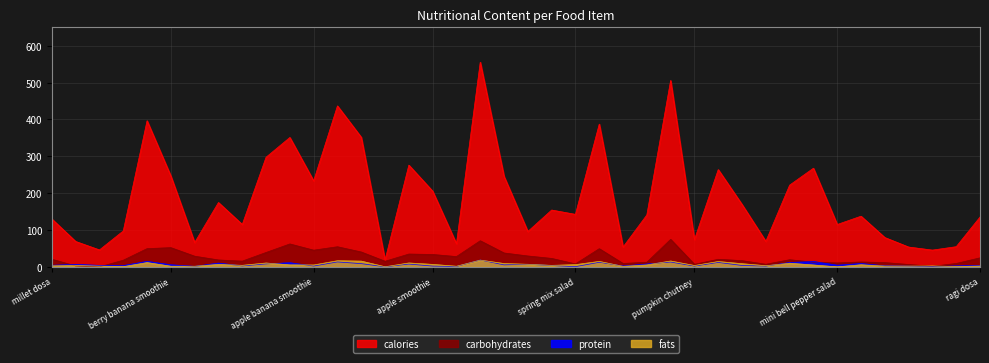

What is the spread (max minus min) of values at half yolk egg?

46.0